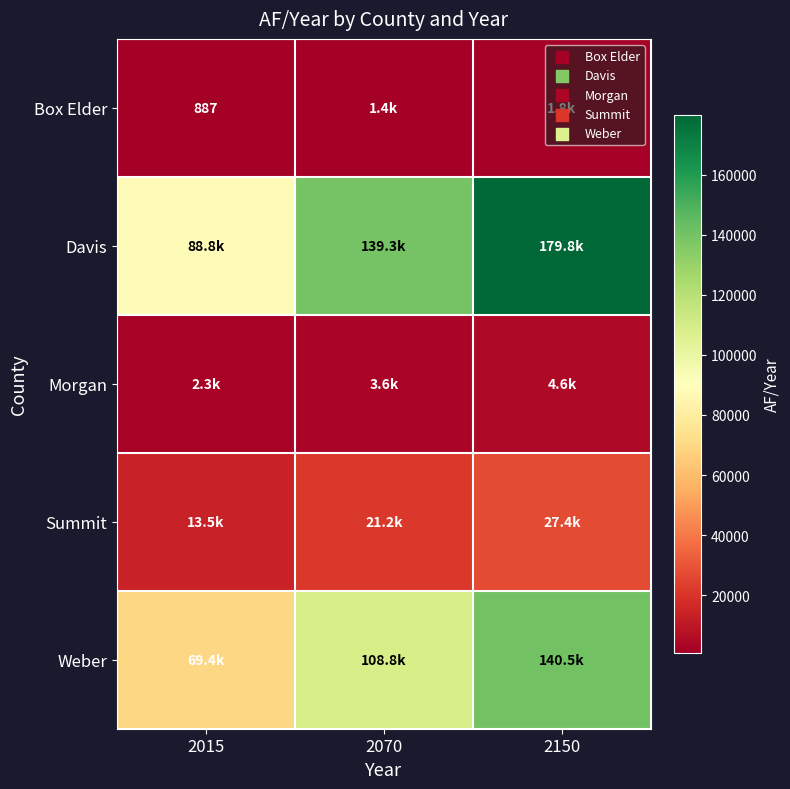

Rank the categories by Morgan value from lowest to highest.

2015, 2070, 2150